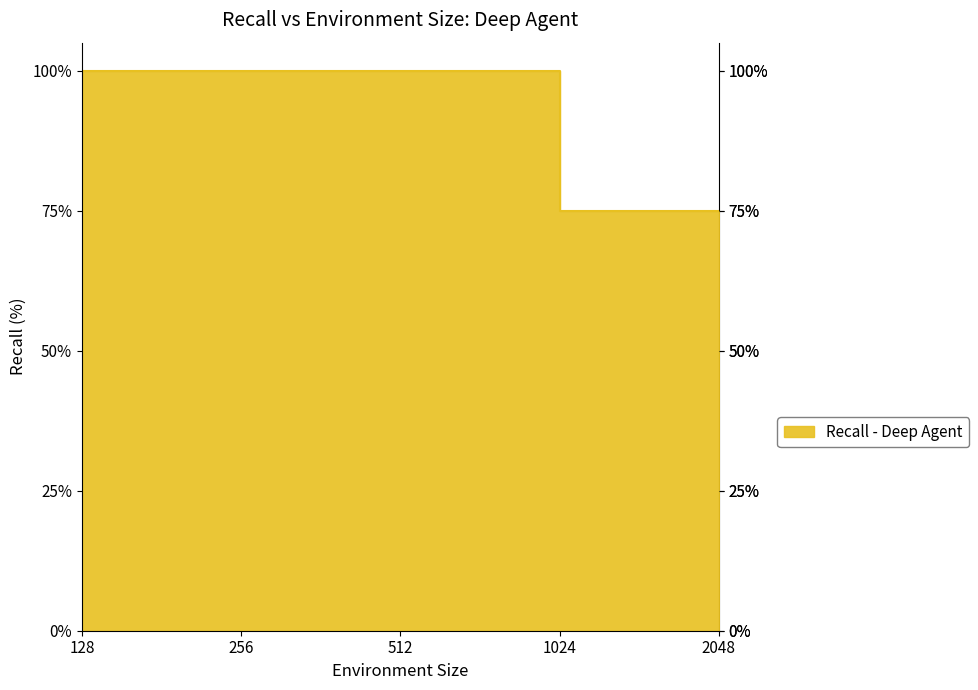

At which category does the chart reach its peak across all series?

128